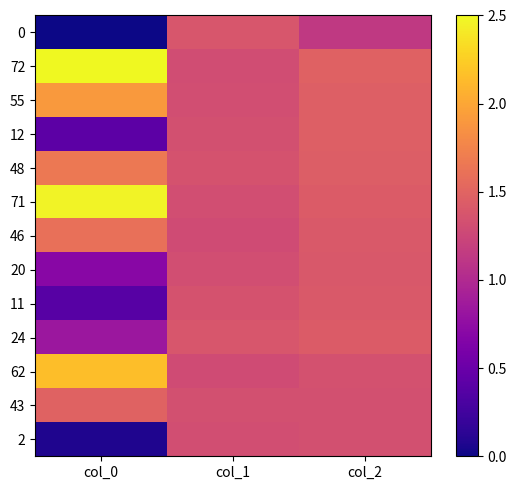

Which has a higher value, col_1 or col_2?

col_1